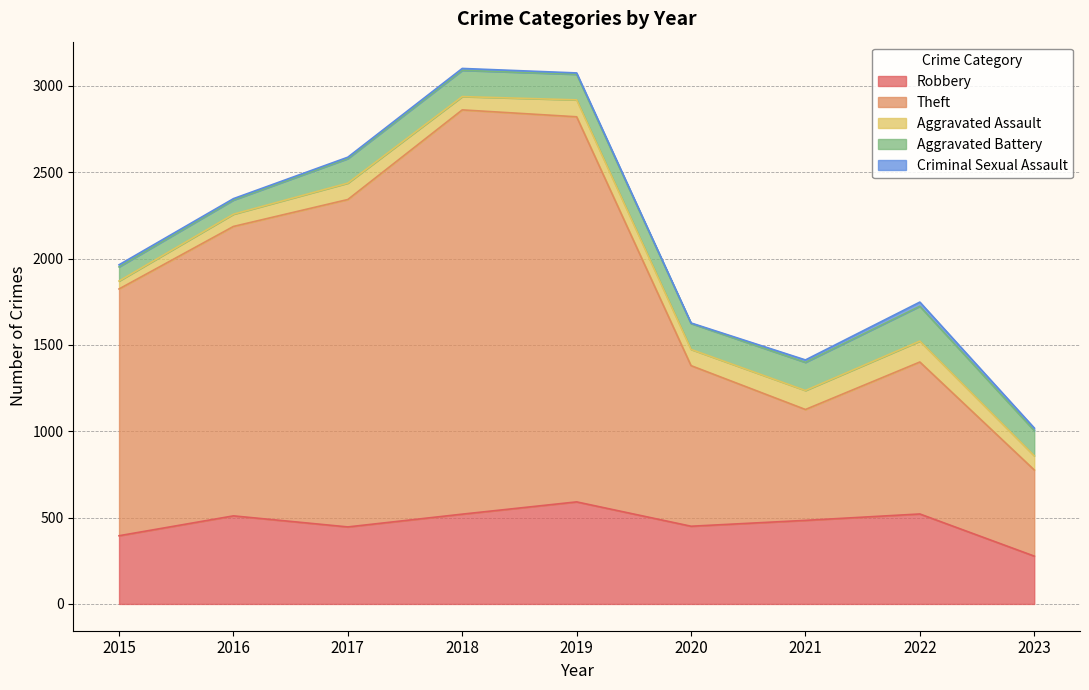

How many categories are shown in the chart?

9